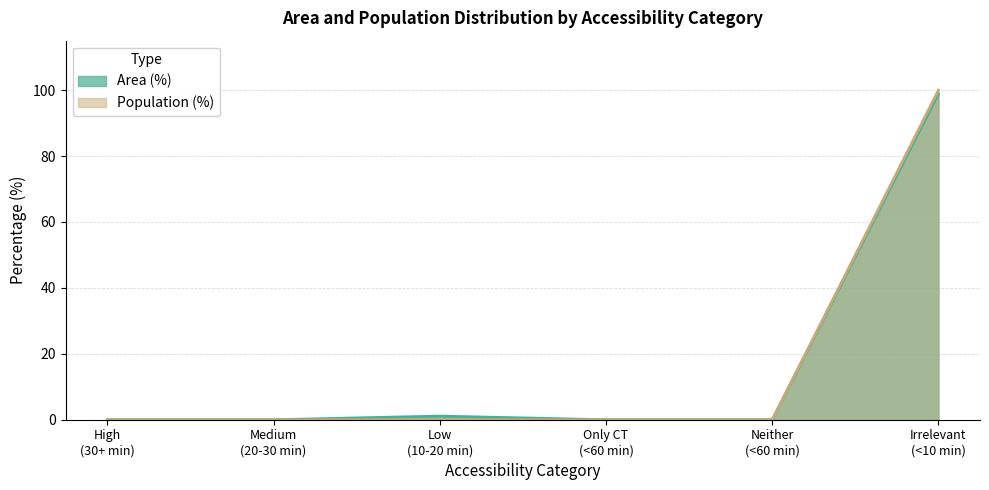

What is the maximum value for Area (%)?

98.9